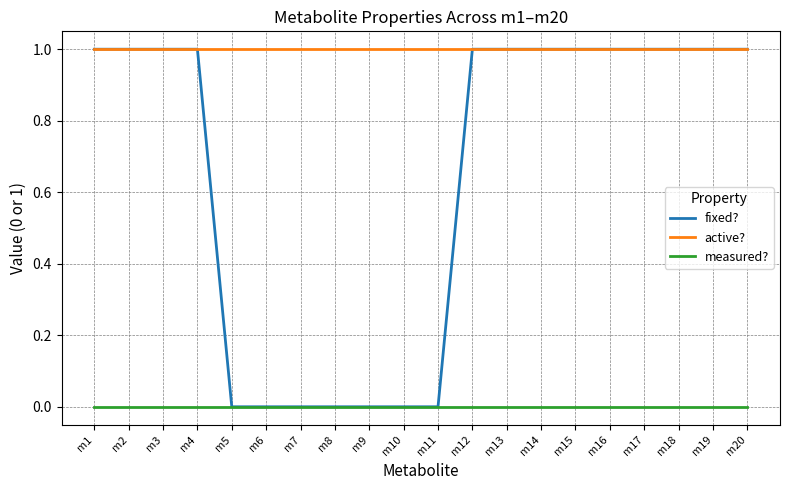

True or false: fixed? has a value of 1 at m12.

True